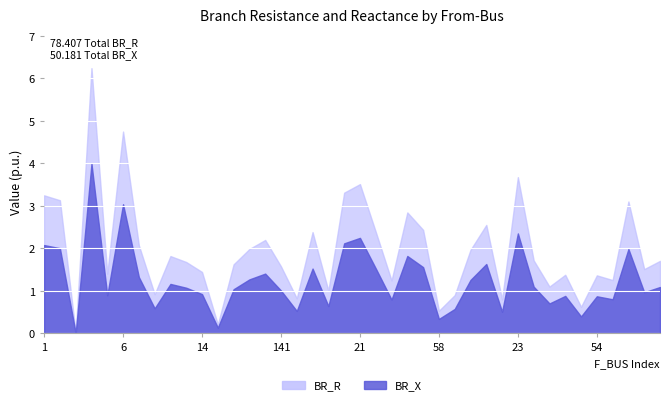

The value of BR_R at 24 is 0.6. True or false?

False